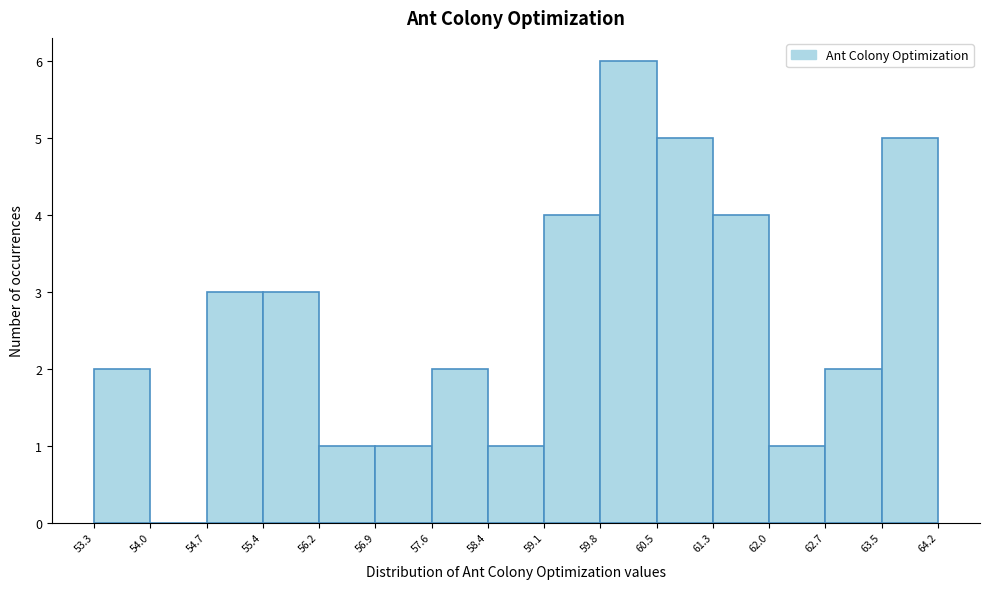

Reading left to right, list every bar in this chart as the range it spans on the x-axis followed by its height. The values are not printed on the chart, so give them approximately, as read against the axis.

53.3 to 54.0: 2
54.0 to 54.7: 0
54.7 to 55.4: 3
55.4 to 56.2: 3
56.2 to 56.9: 1
56.9 to 57.6: 1
57.6 to 58.4: 2
58.4 to 59.1: 1
59.1 to 59.8: 4
59.8 to 60.5: 6
60.5 to 61.3: 5
61.3 to 62.0: 4
62.0 to 62.7: 1
62.7 to 63.5: 2
63.5 to 64.2: 5